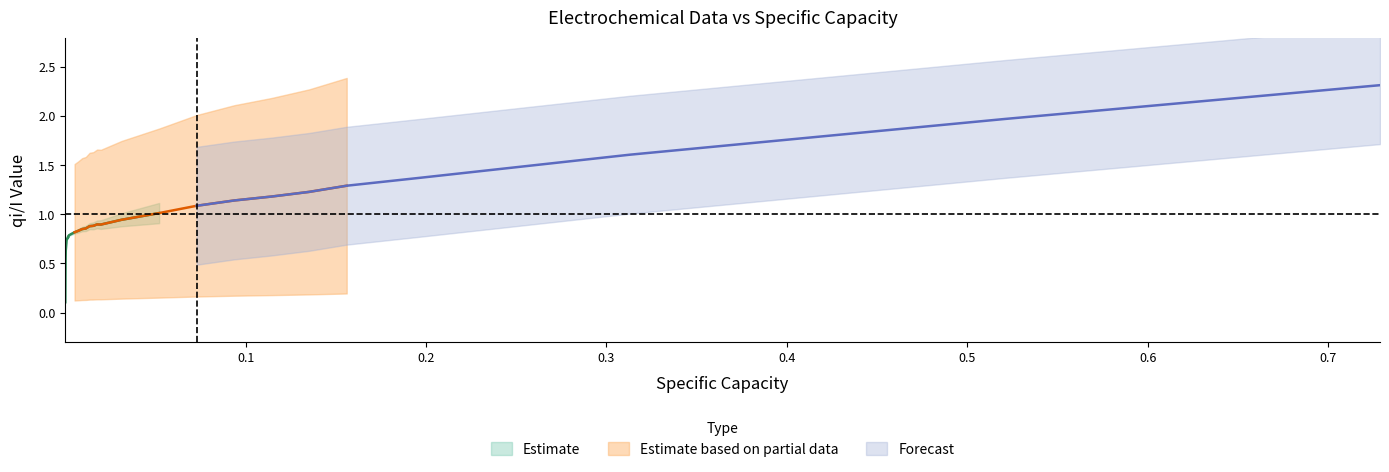

What is the sum of the qi/I values at 35 and 10?

2.0